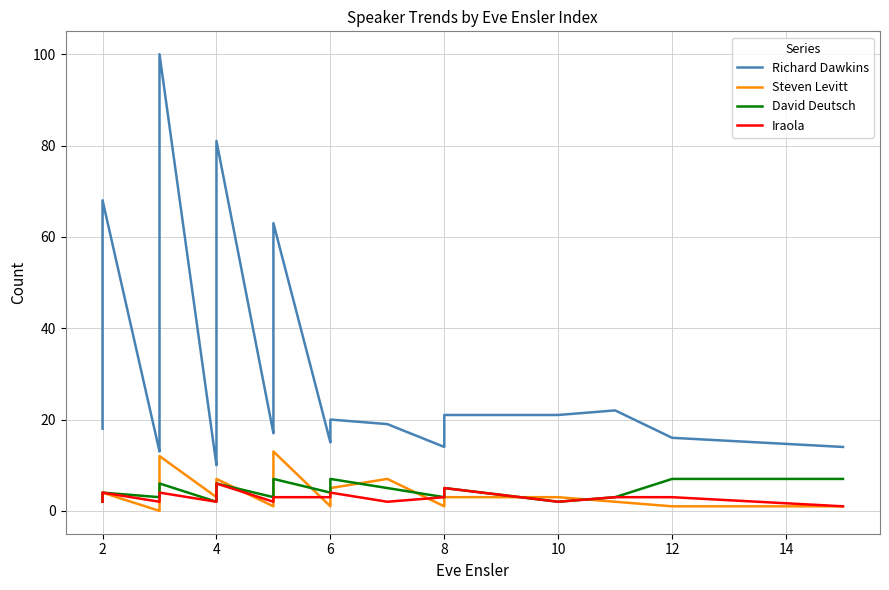

Count the David Deutsch values in the range 3 to 5.

29